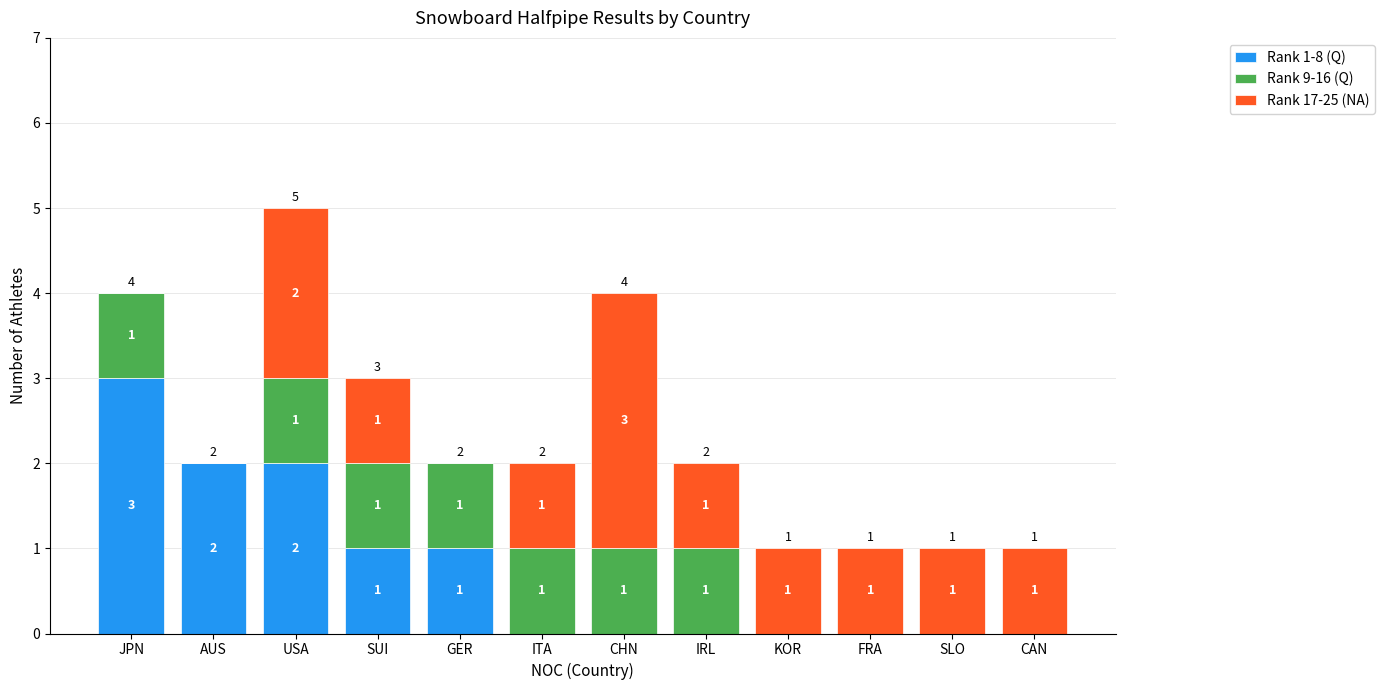

Are the bars grouped side by side (vs. stacked)?

No